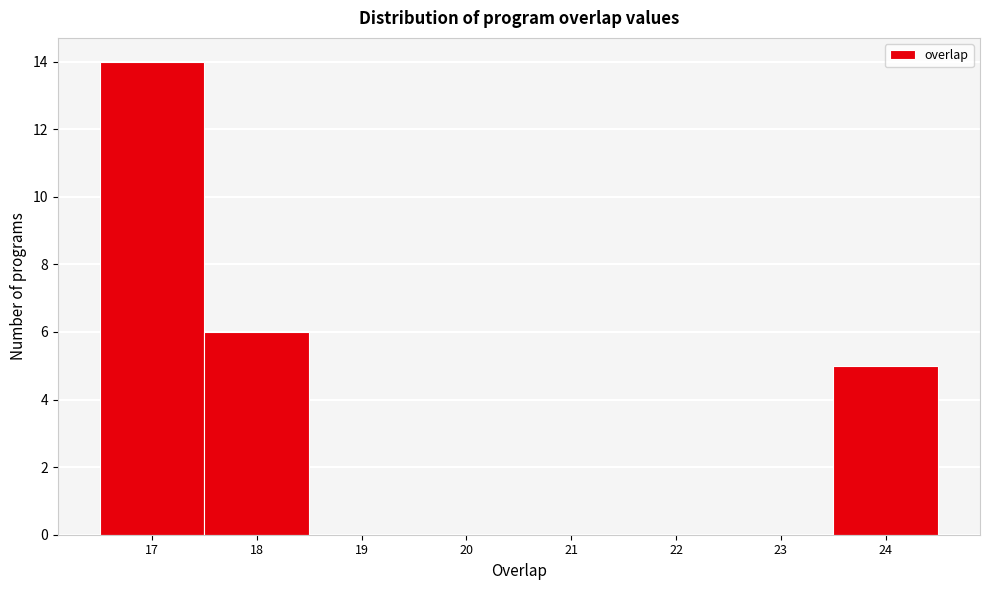

Reading left to right, list every bar in this chart as the range it spans on the x-axis followed by its height. The values are not printed on the chart, so give them approximately, as read against the axis.

16.5 to 17.5: 14
17.5 to 18.5: 6
18.5 to 19.5: 0
19.5 to 20.5: 0
20.5 to 21.5: 0
21.5 to 22.5: 0
22.5 to 23.5: 0
23.5 to 24.5: 5